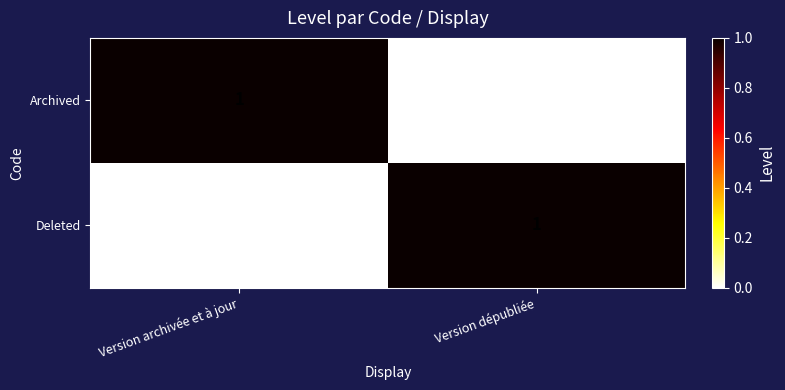

What is the spread (max minus min) of values at Version archivée et à jour?

1